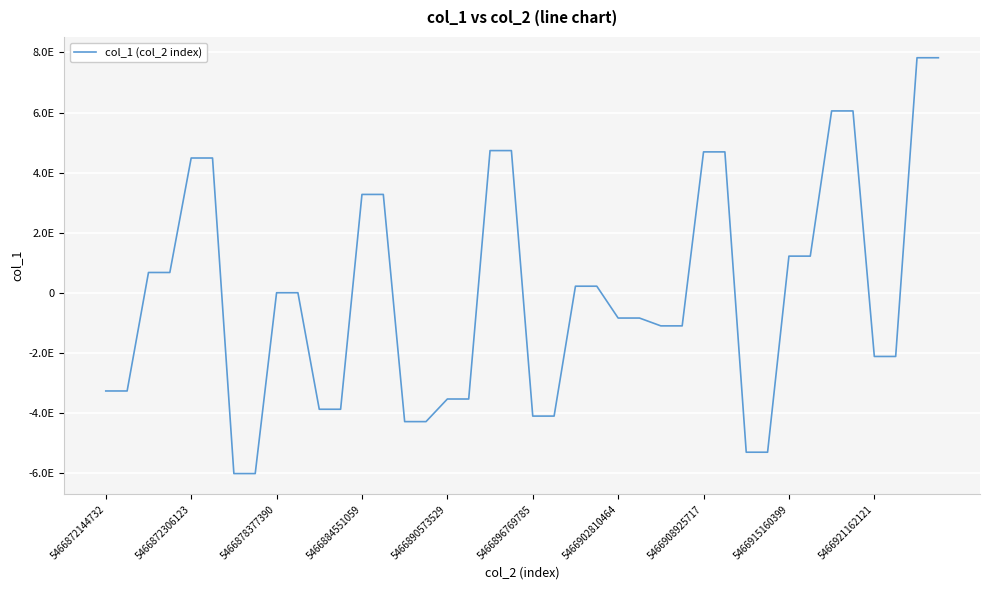

Is this an area chart (filled region under the line)?

No